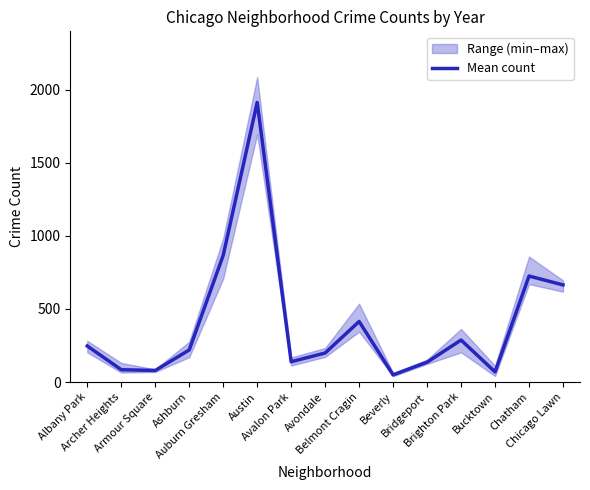

Reading left to right, transcribe all the data shown in this chart.

Albany Park=246.7	Archer Heights=84.3	Armour Square=79.2	Ashburn=219.3	Auburn Gresham=866.8	Austin=1912.7	Avalon Park=138.8	Avondale=198.7	Belmont Cragin=414.2	Beverly=49.0	Bridgeport=135.8	Brighton Park=287.3	Bucktown=69.3	Chatham=725.0	Chicago Lawn=664.5